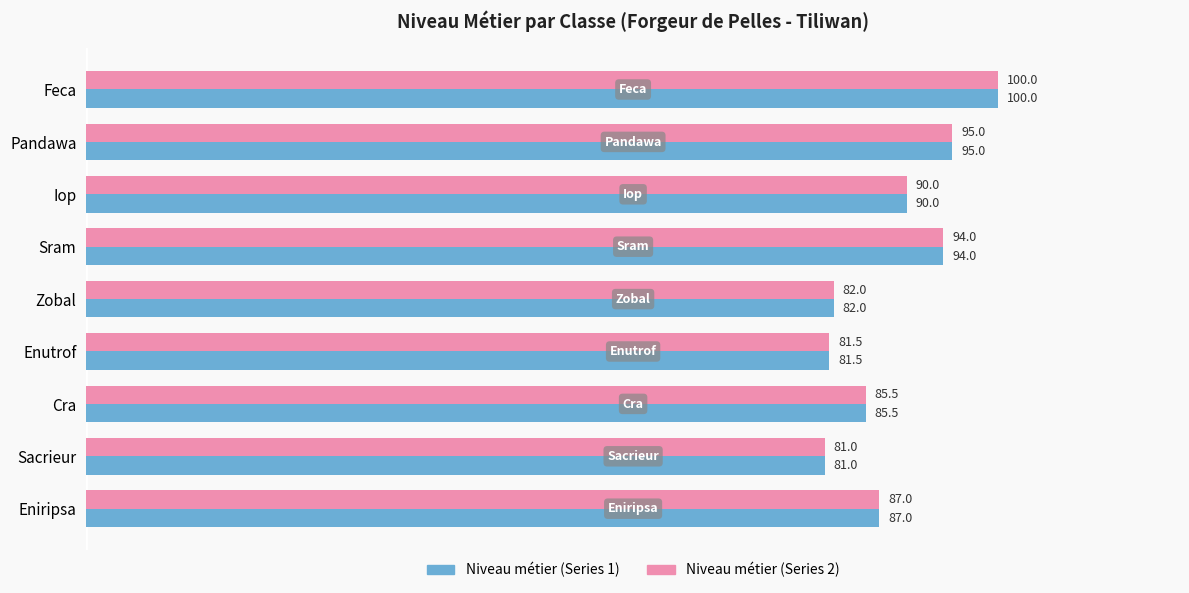

What is the minimum value shown in the chart?

81.0